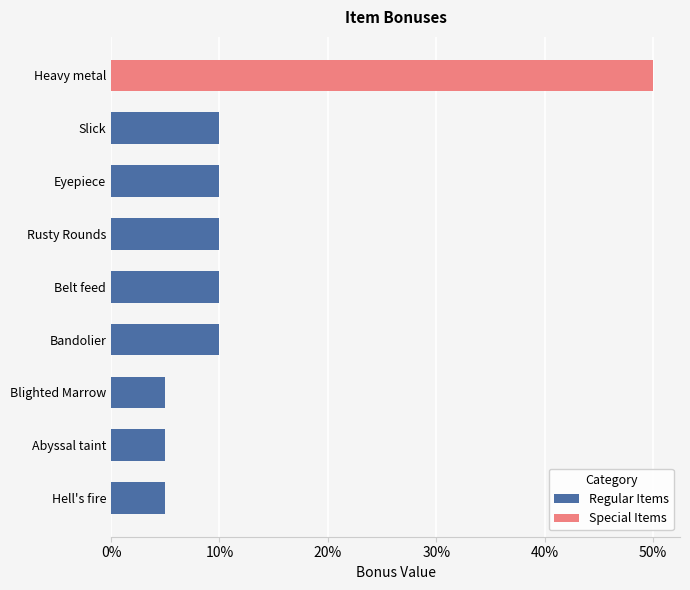

The value at Bandolier is 0.1. True or false?

True